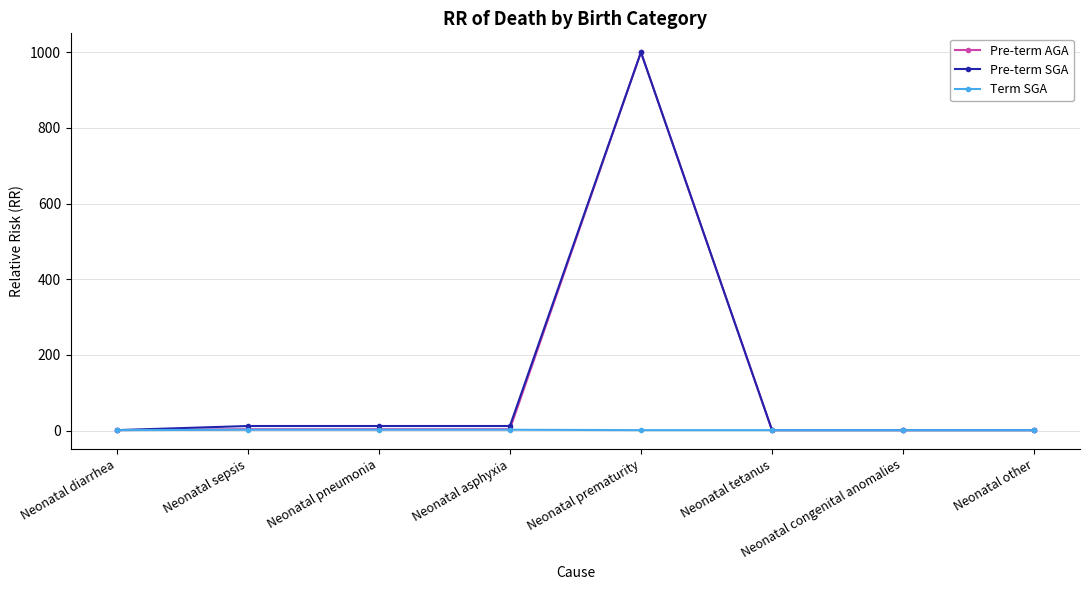

What is the label of the 5th point from the left?

Neonatal prematurity